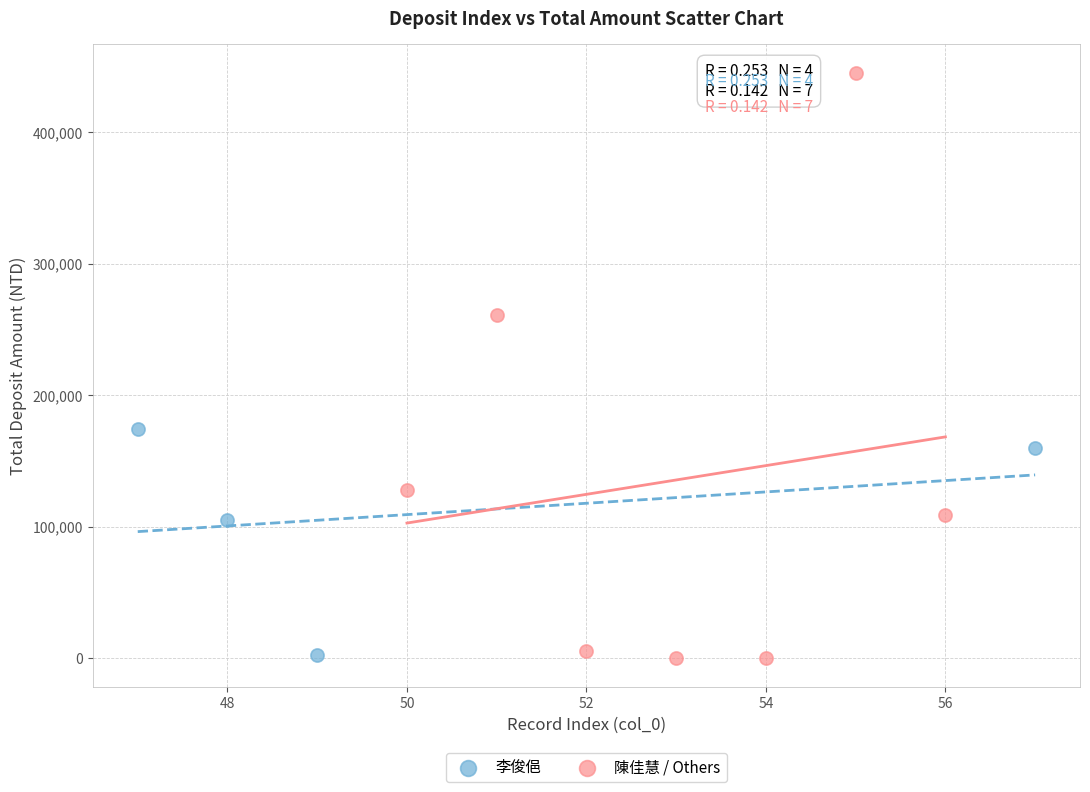

Which series has the largest Y range (max minus min)?

陳佳慧 / Others